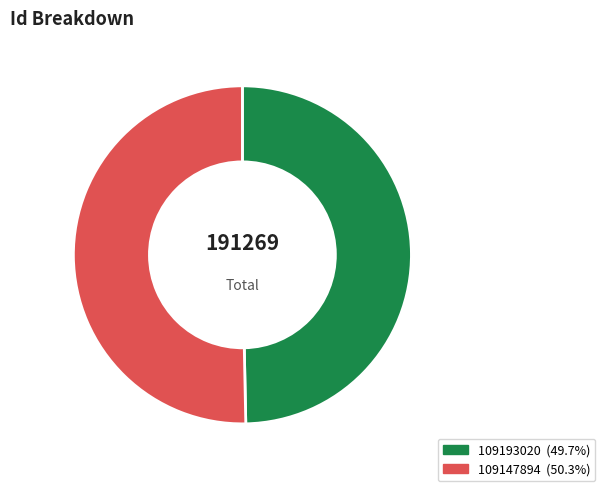

The 109193020 slice represents 50% of the pie. True or false?

True